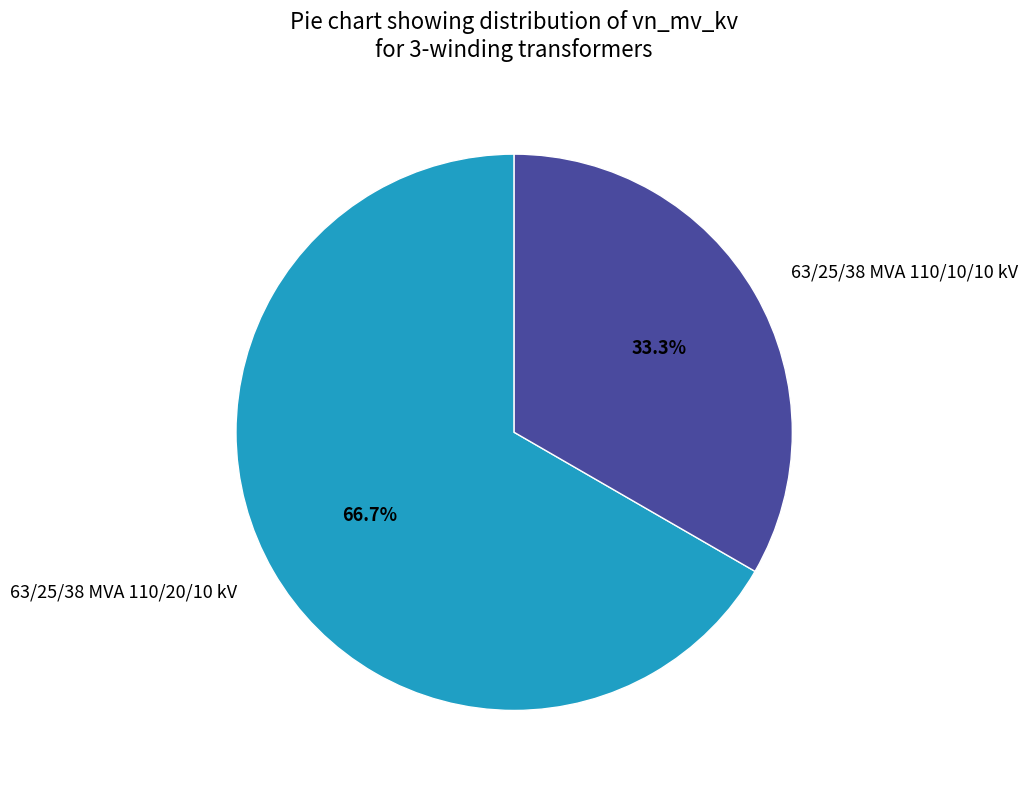

Which category has the smallest portion of the pie?

63/25/38 MVA 110/10/10 kV